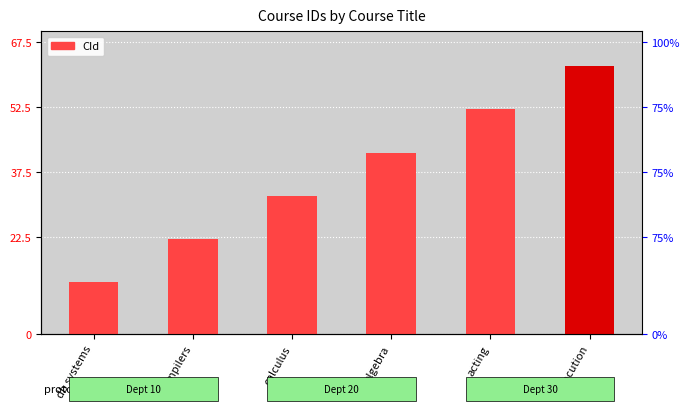

How many values exceed 42?

2